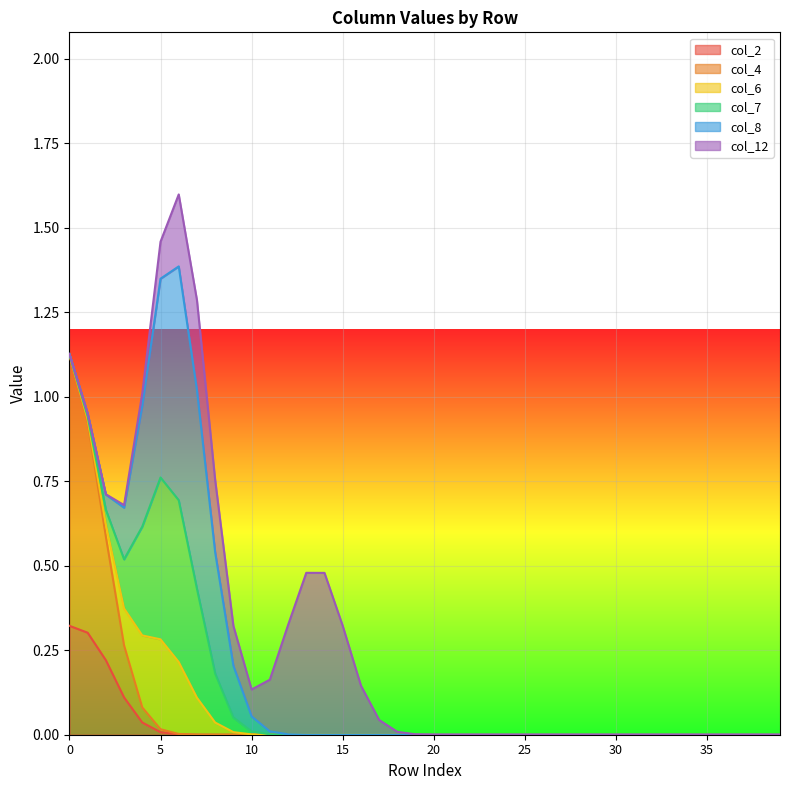

Does the chart display data point markers on the line(s)?

No